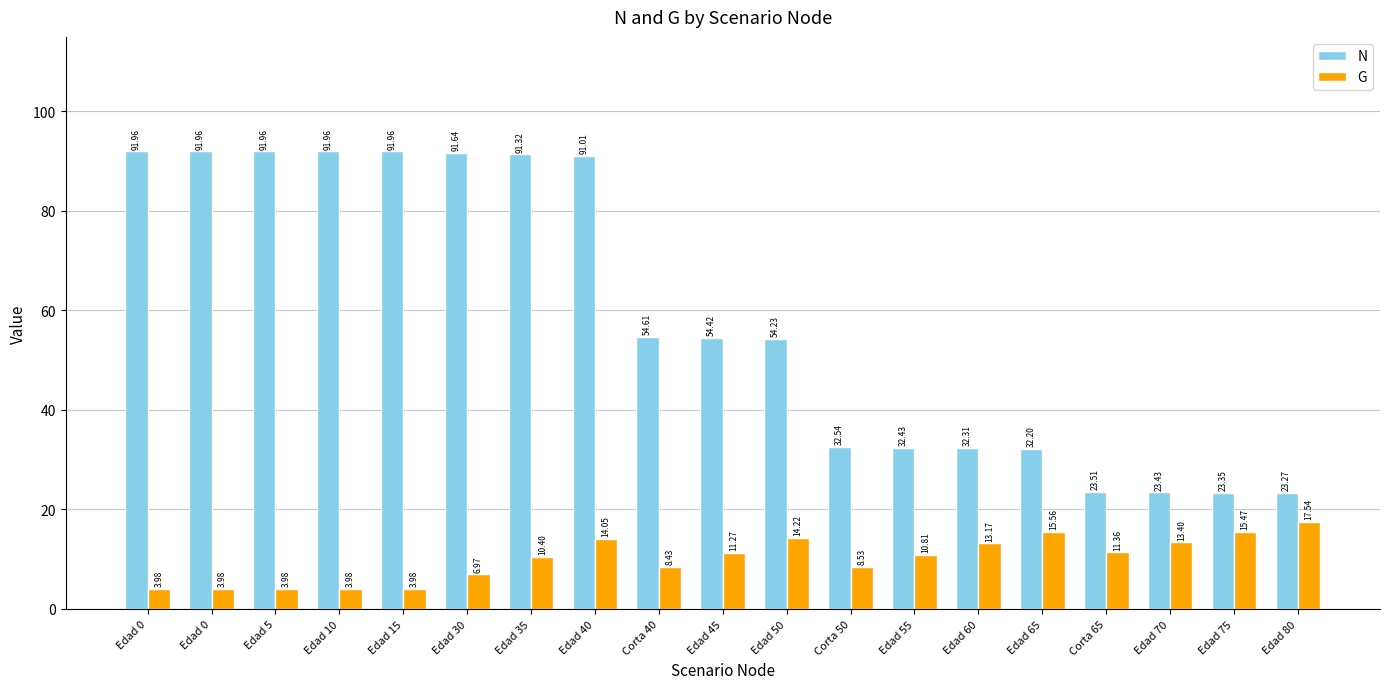

How many data points in N are above 54?

11